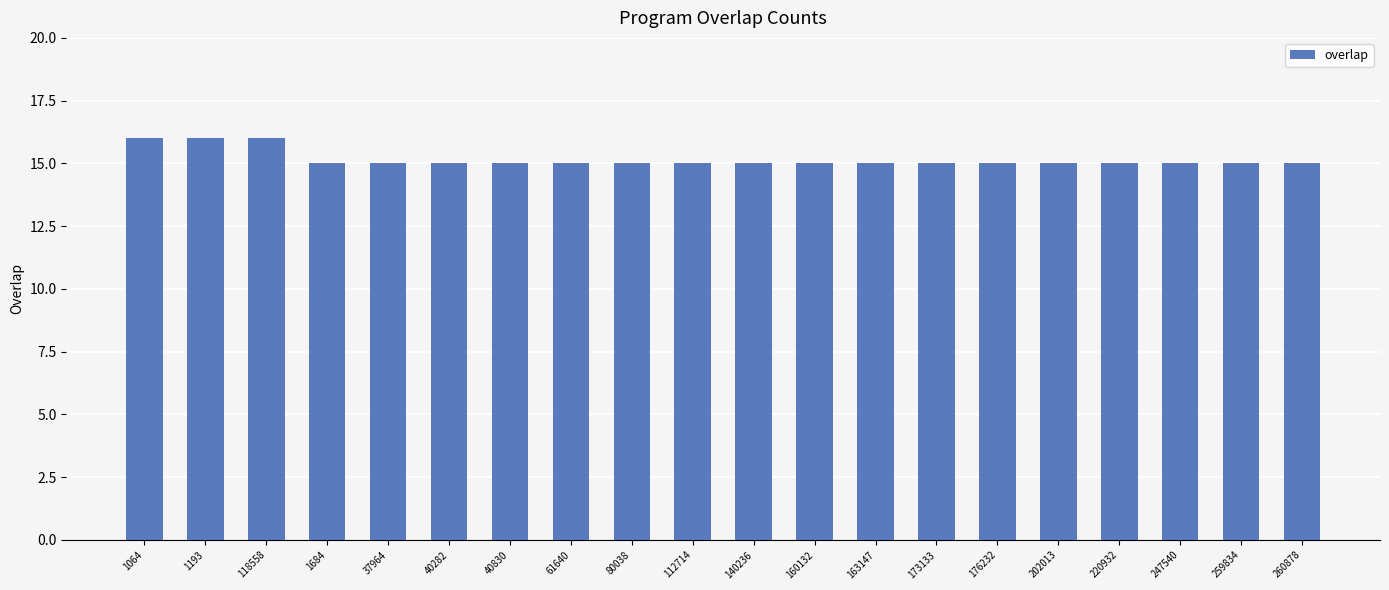

Approximately how many times larger is the value at 140236 compared to 173133?

1.0